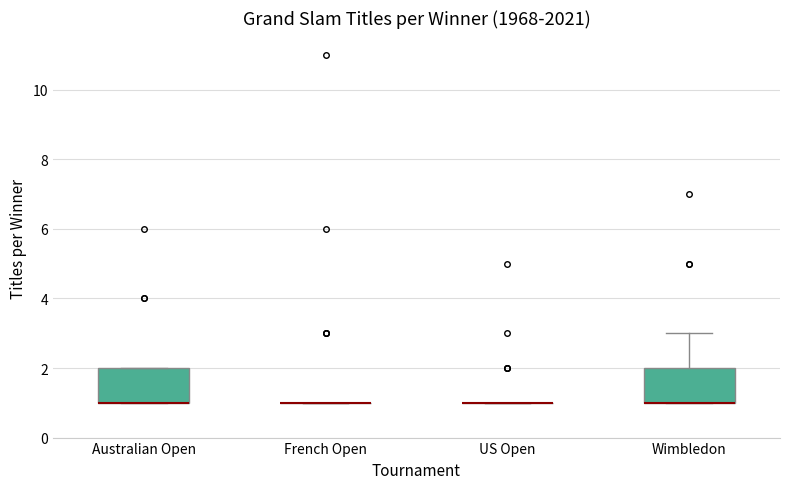

Reading left to right, transcribe this box plot: for each box, give where its median line is, the range the box spans, and where its two whiskers end, as read against the y-axis. The values are not printed on the chart, so give them approximately, as read against the axis.

Australian Open: median 1 (drawn on the box's lower edge), box 1 to 2, whiskers 1 to 2
French Open: box collapsed to a line at 1, whiskers 1 to 1
US Open: box collapsed to a line at 1, whiskers 1 to 1
Wimbledon: median 1 (drawn on the box's lower edge), box 1 to 2, whiskers 1 to 3